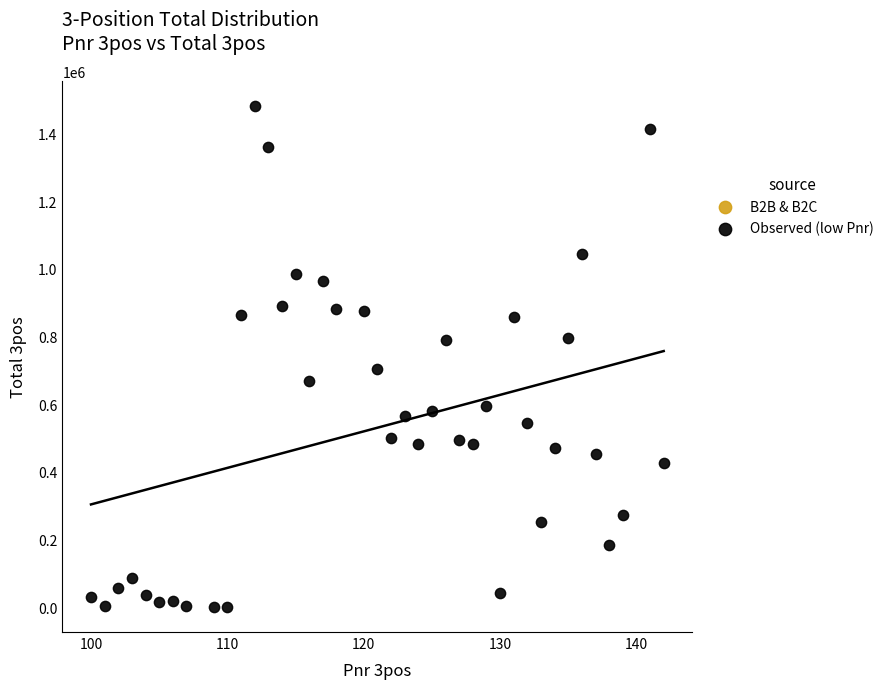

What is the range of Y values (max minus min)?

1481890